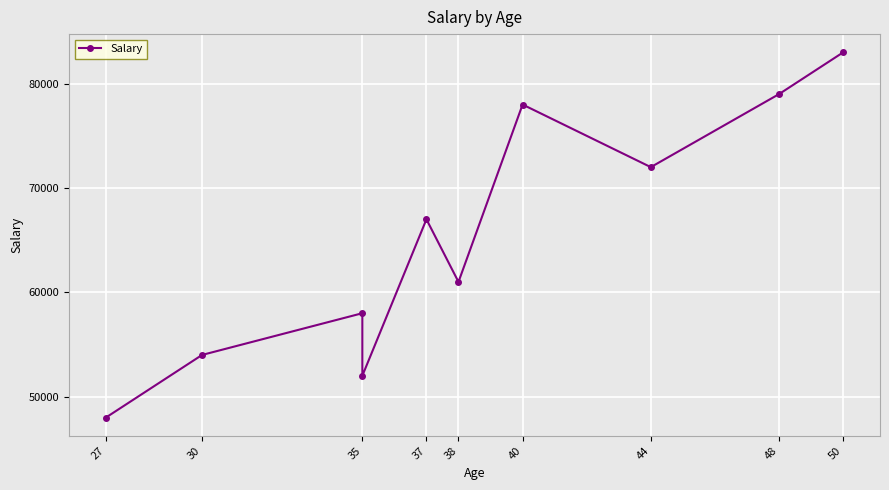

The chart shows a value of 71983 at 27. True or false?

False